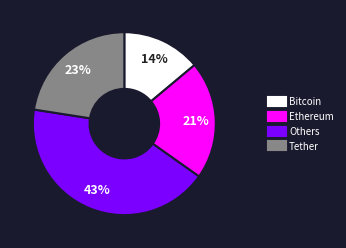

Is there a majority slice in this chart?

No